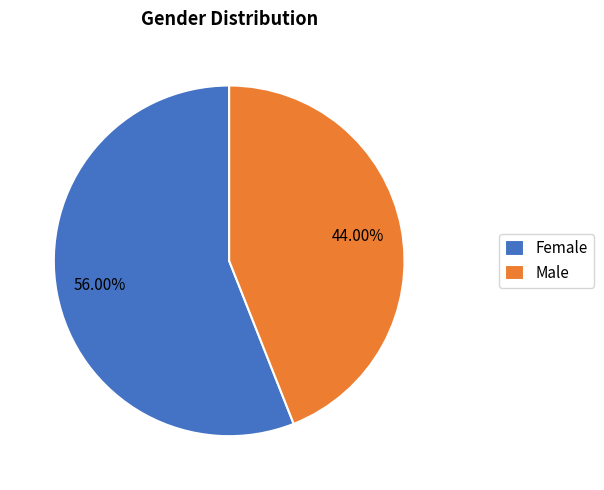

Which slice is the largest?

Female